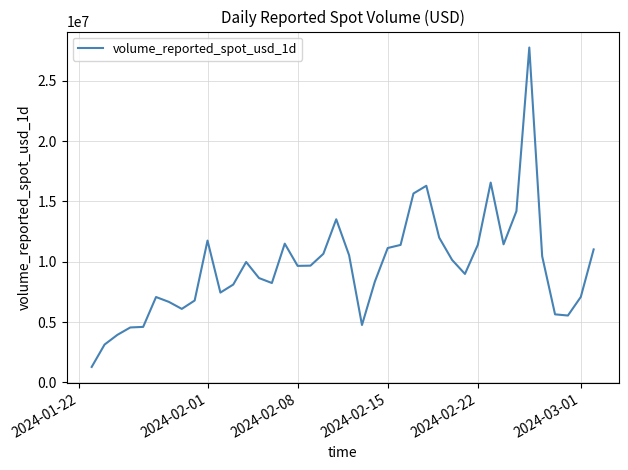

Is this an area chart (filled region under the line)?

No